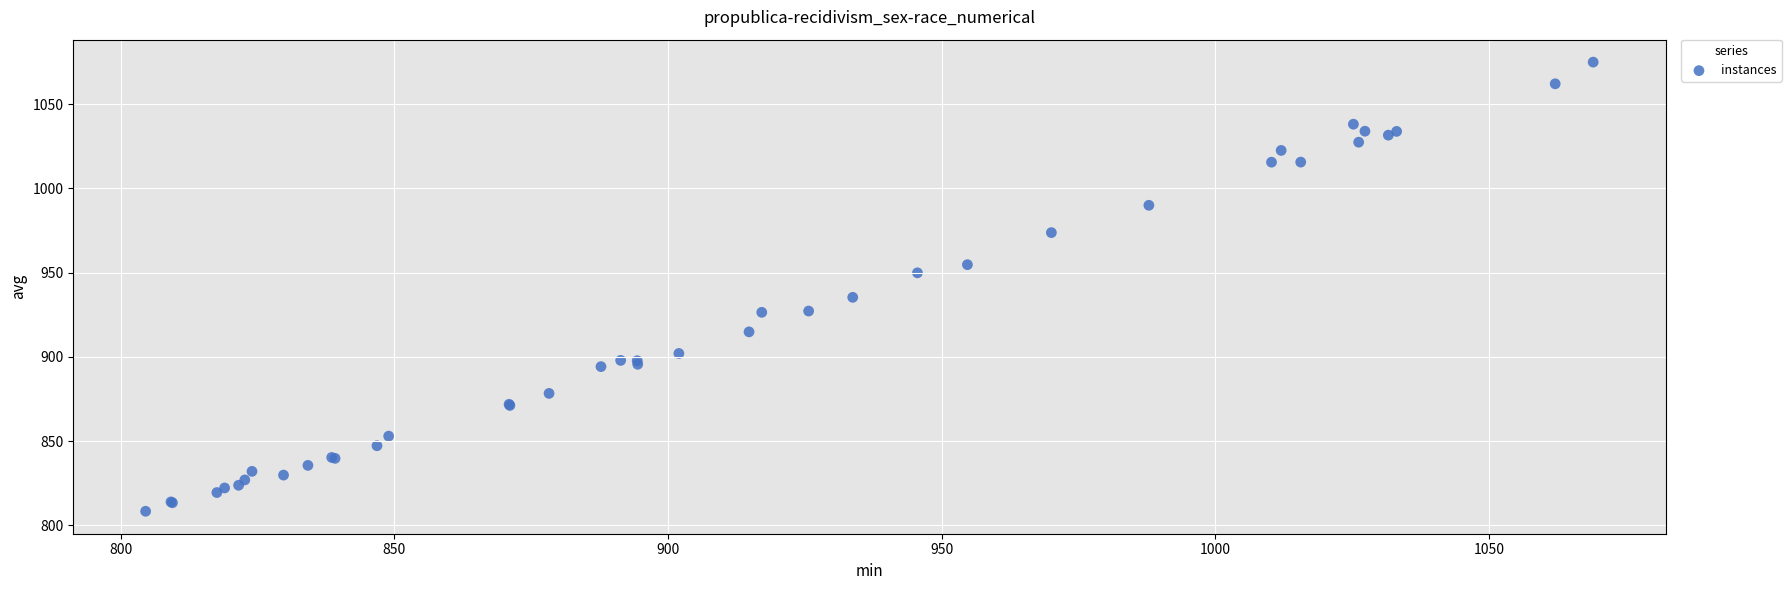

What Y value in the scatter plot is closest to 941?

935.3